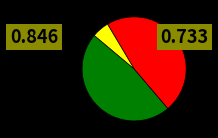

Does any single category account for the majority?

No